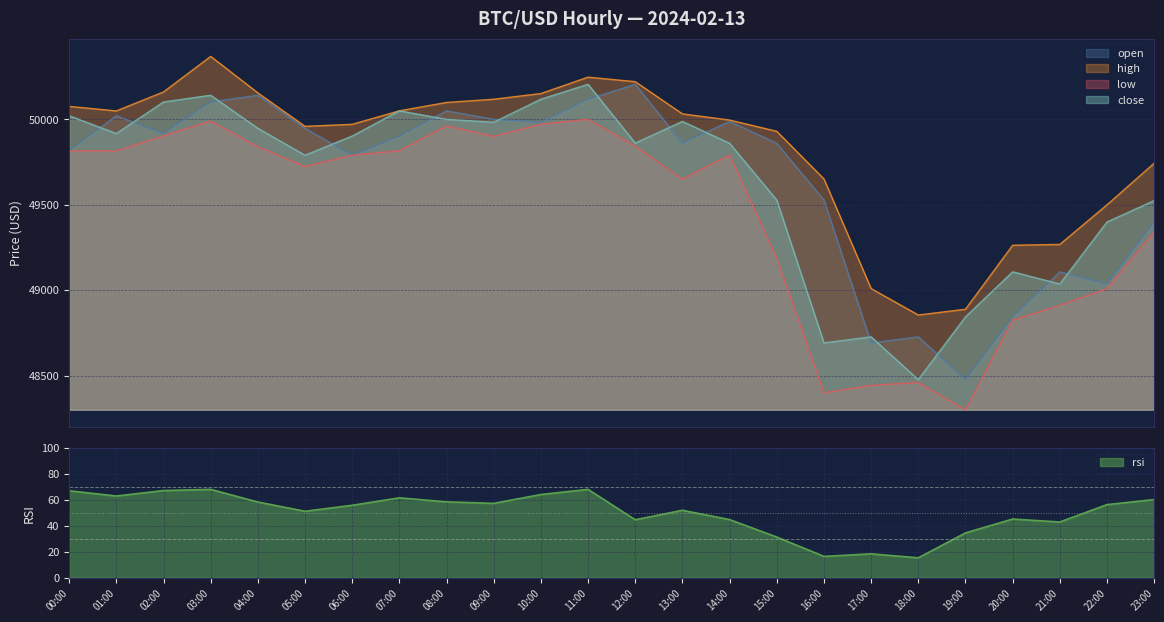

What is the value of the close point at the 10th from the left?

49983.1